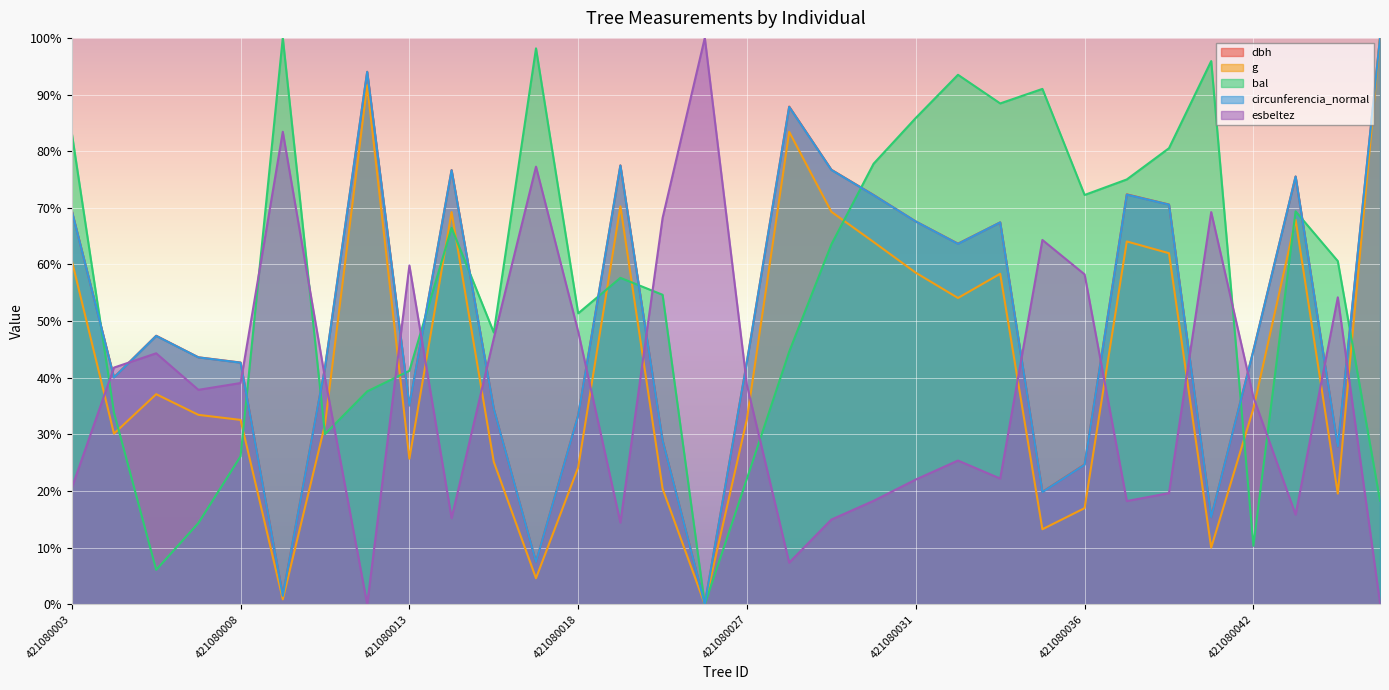

Which series has the widest spread of values?

dbh